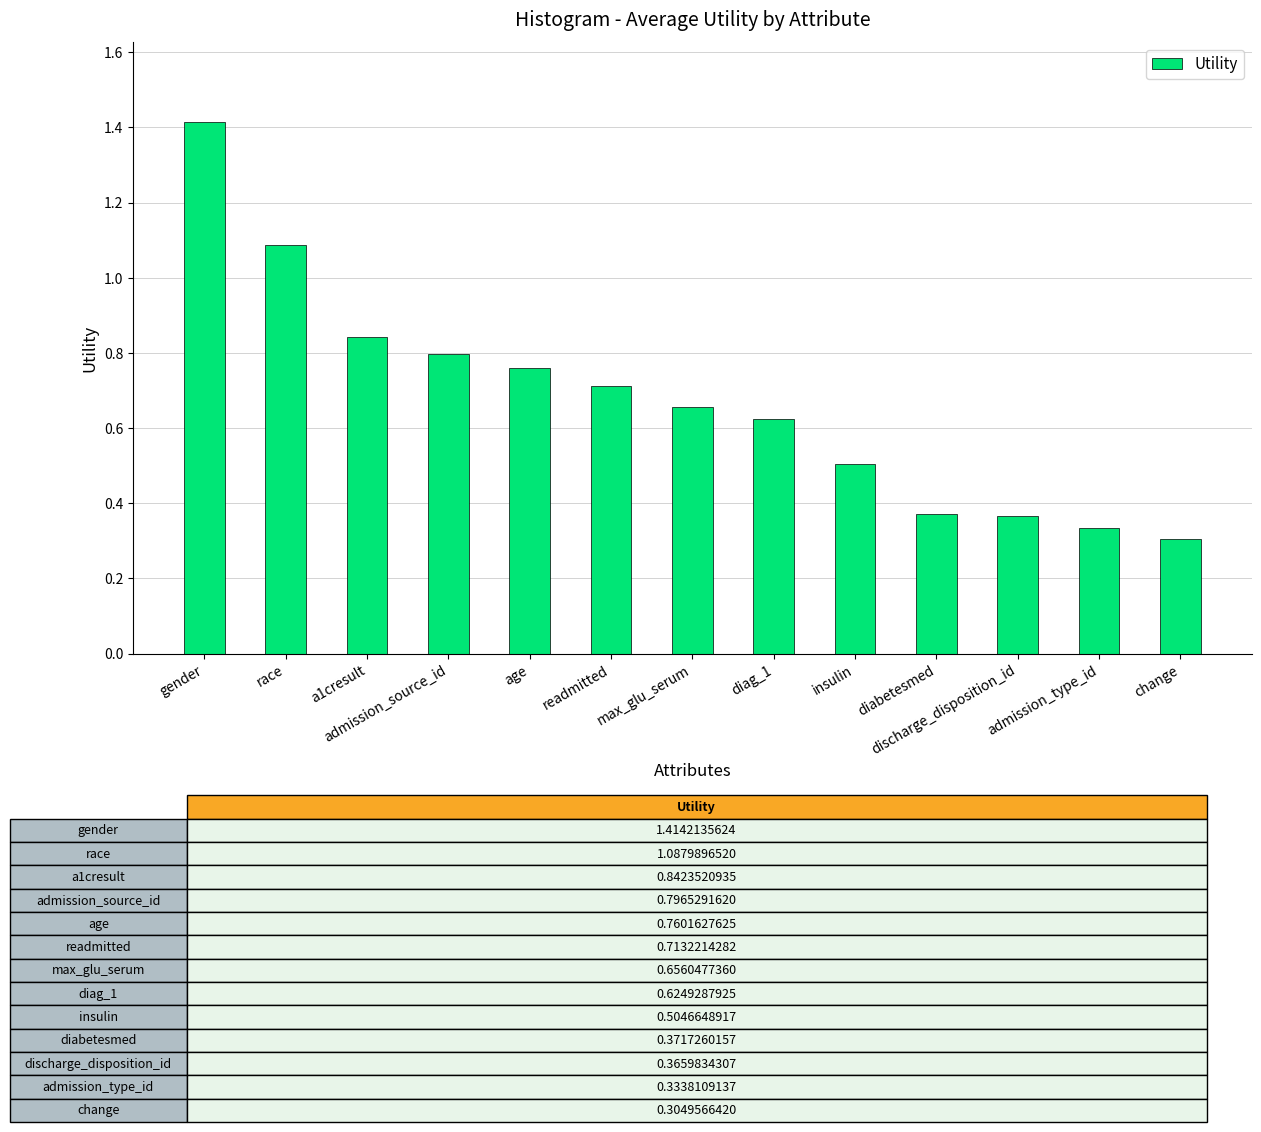

What value does the data have at insulin?

0.5